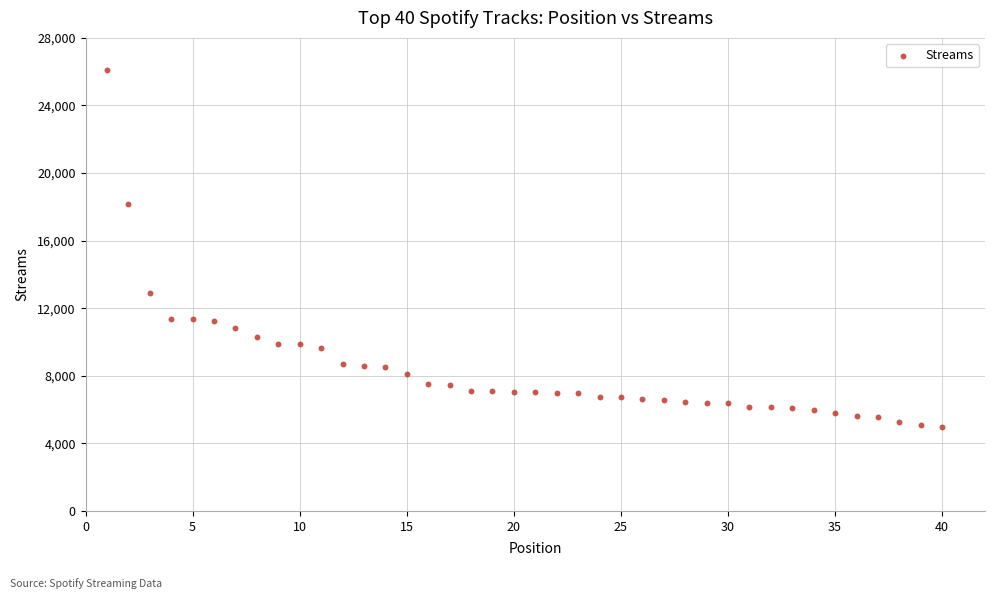

What is the range of Y values (max minus min)?

21122